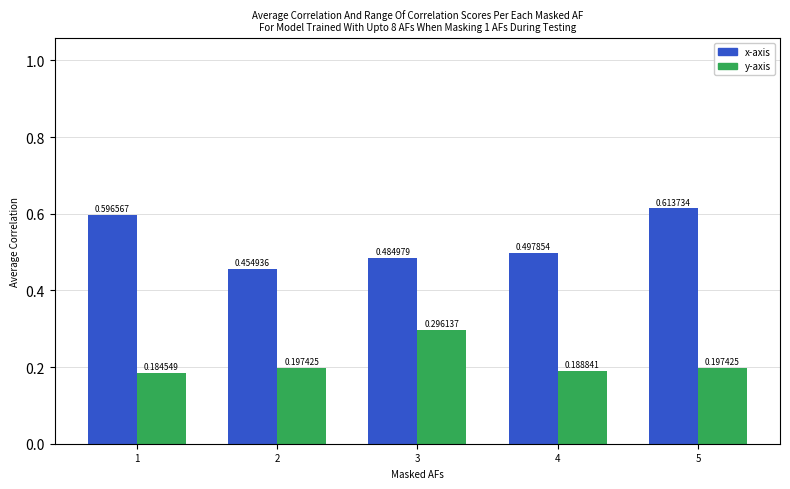

What is the total value across all series at 4?

0.7